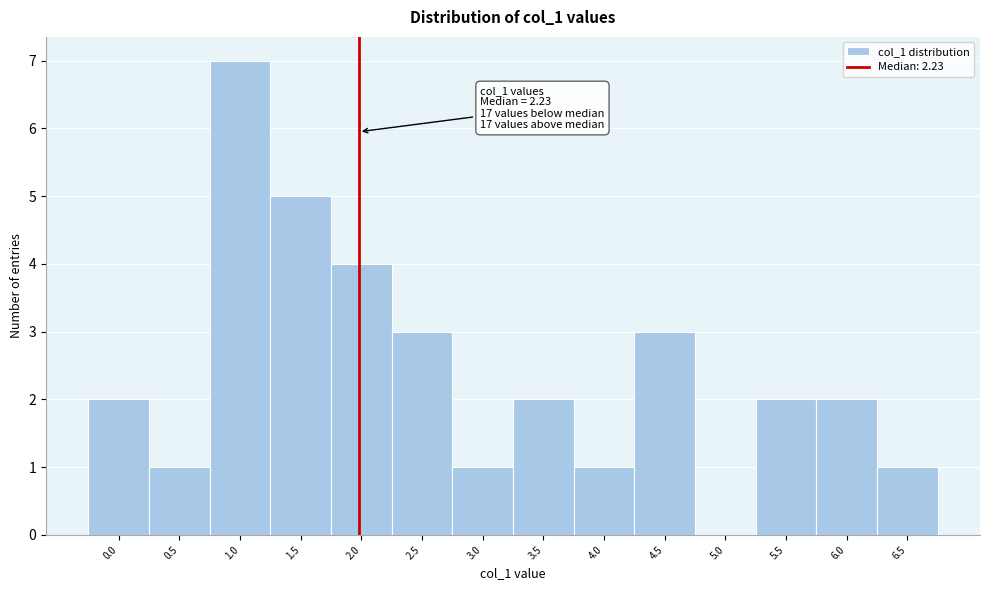

Reading left to right, extract all data points from this chart.

0.0=2	0.5=1	1.0=7	1.5=5	2.0=4	2.5=3	3.0=1	3.5=2	4.0=1	4.5=3	5.0=0	5.5=2	6.0=2	6.5=1